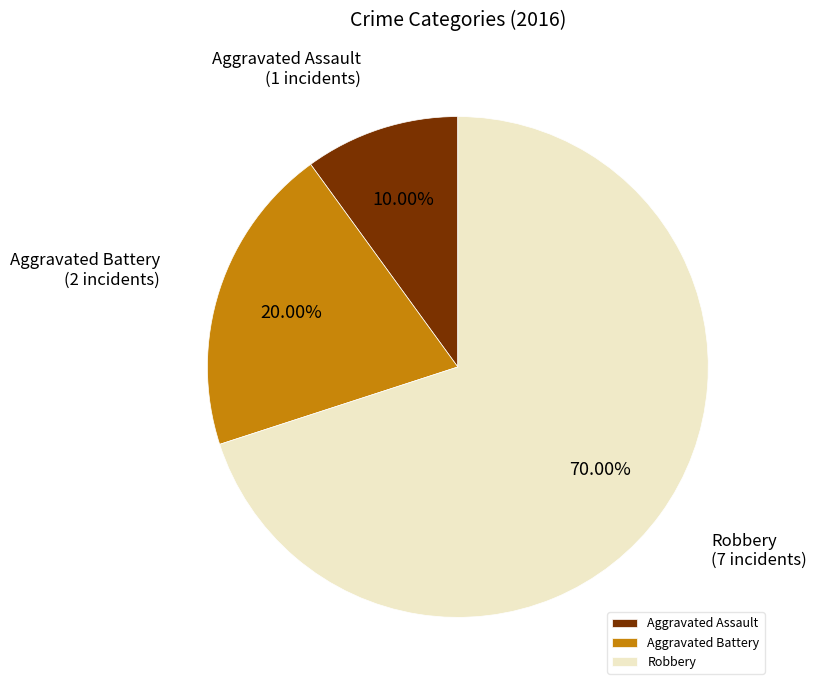

Is there any slice that represents more than half of the pie?

Yes